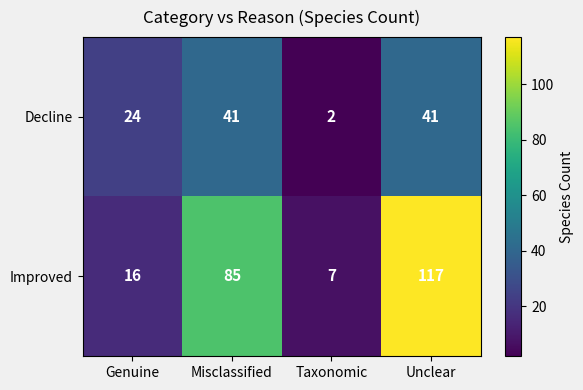

Count the Decline values in the range 24 to 41.

3